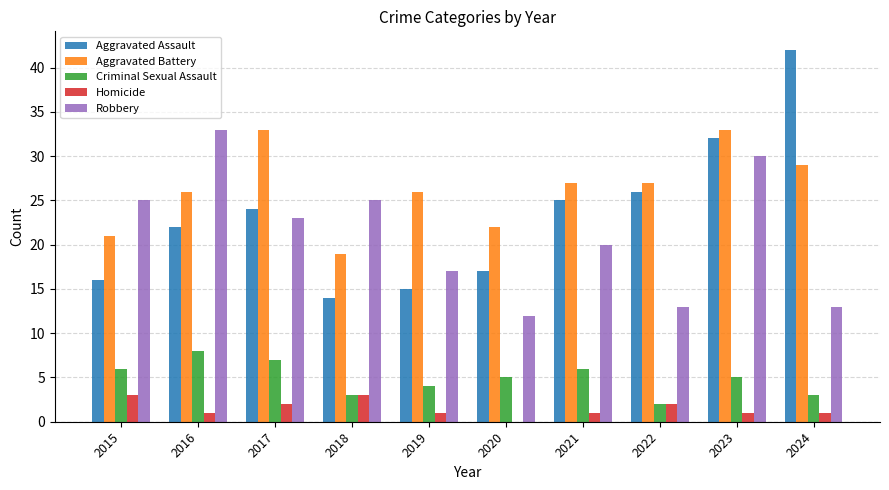

Read the Homicide value at 2019.

1